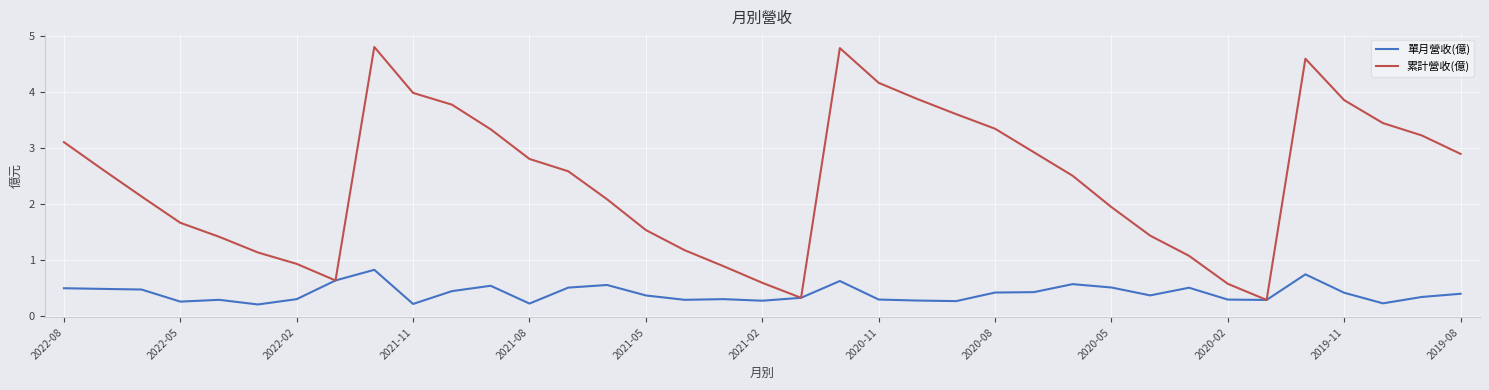

What is the highest value of the 累計營收(億) series?

4.8